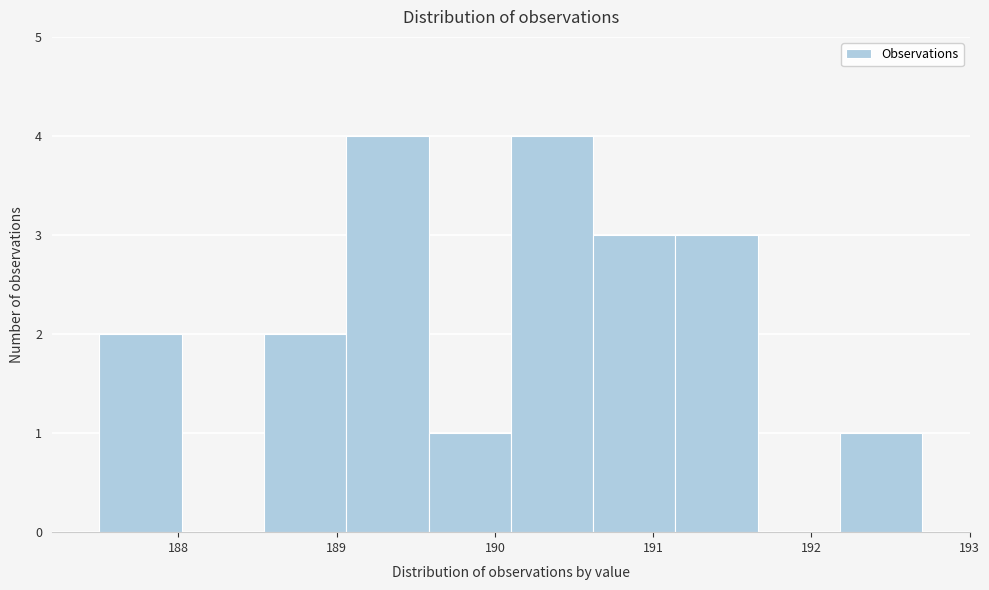

What is the height of the bar covering 188.5 to 189.1 on the x-axis? Neither the bar edges nor the heights are printed on the chart, so give them approximately, as read against the axes.

2